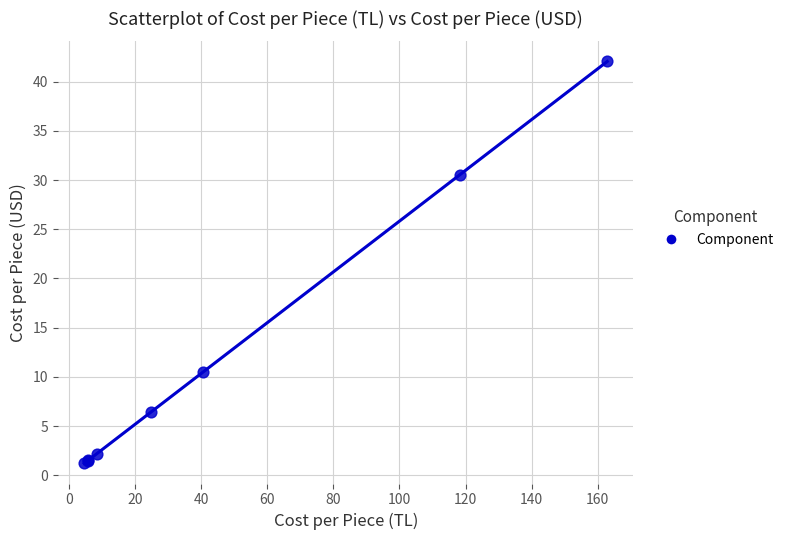

What Y value in the scatter plot is closest to 21?

30.6